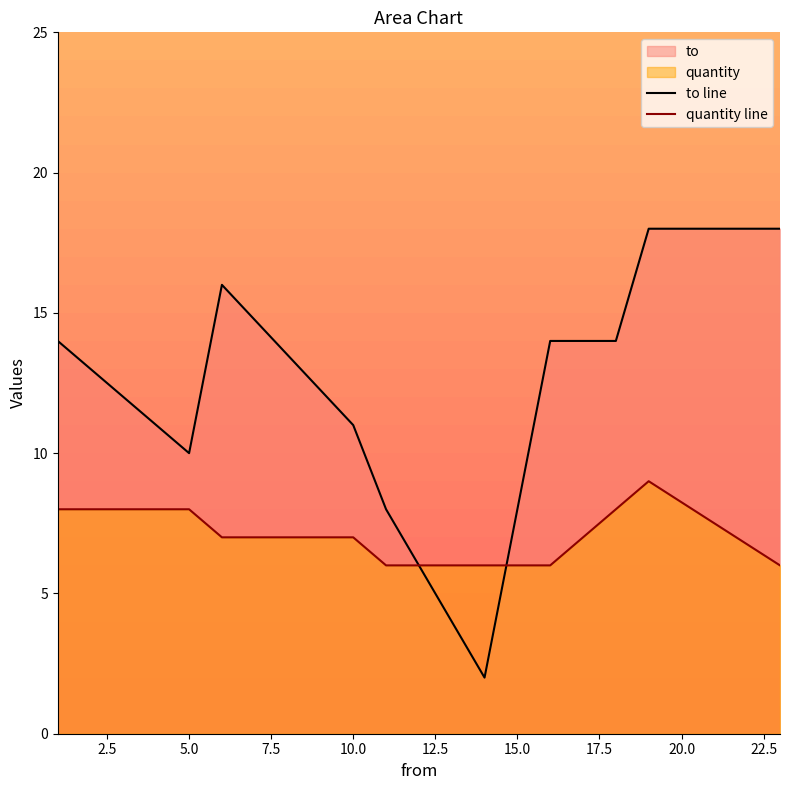

After their last crossing, which series has the higher values: to line or quantity line?

to line